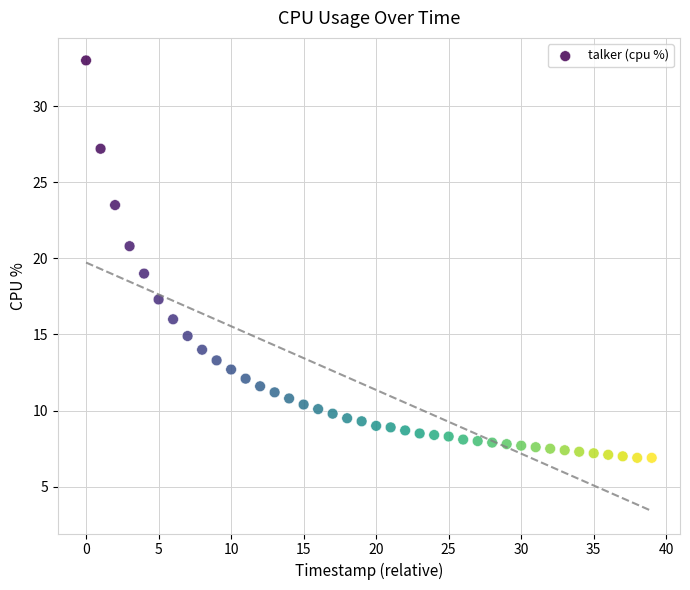

How many points are shown in the scatter plot?

40